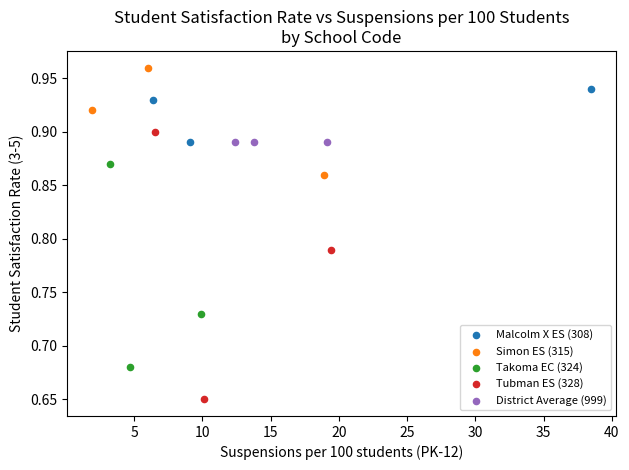

Which series contains the lowest Y value?

Tubman ES (328)